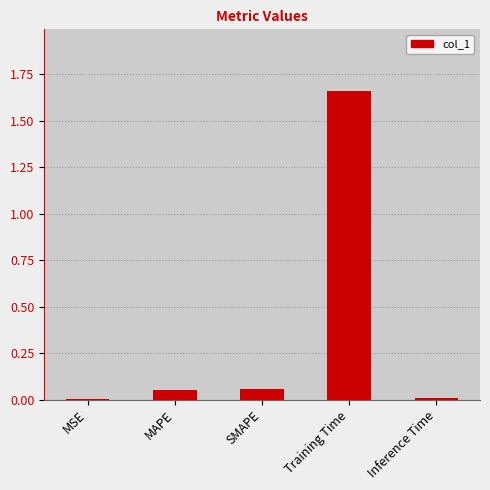

Is it true that the value at Inference Time is 0.0?

True